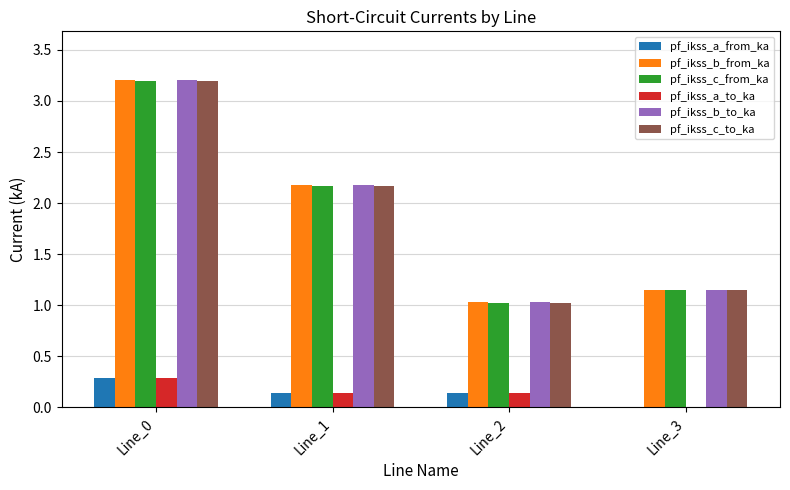

What is the sum of all pf_ikss_b_from_ka values?

7.6